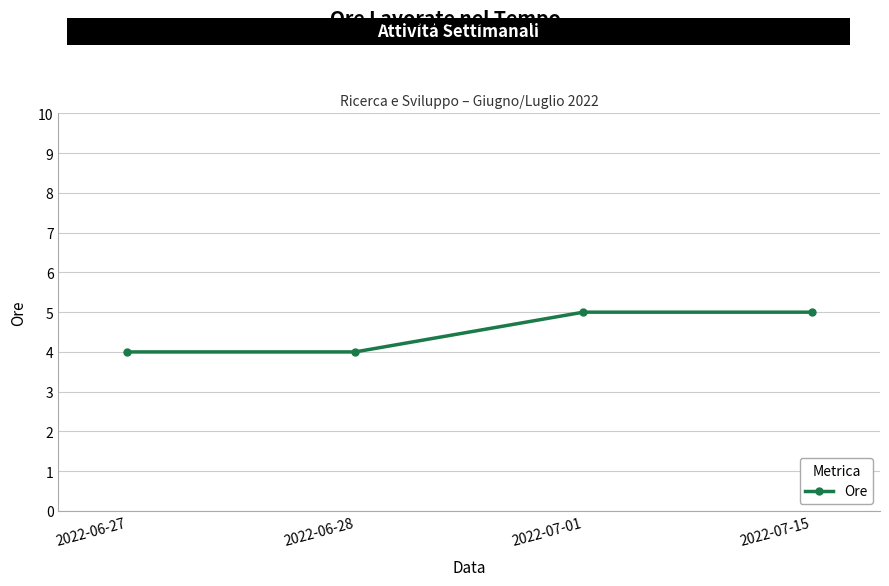

What is the smallest value displayed?

4